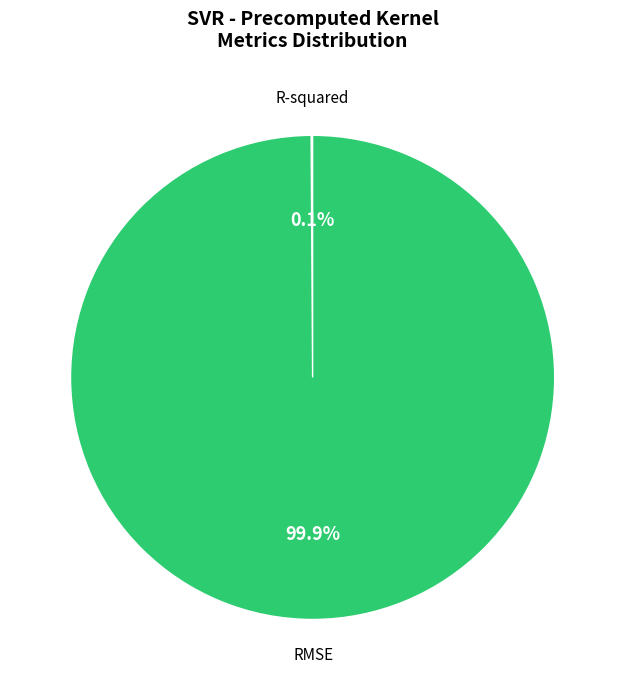

Does any single category account for the majority?

Yes